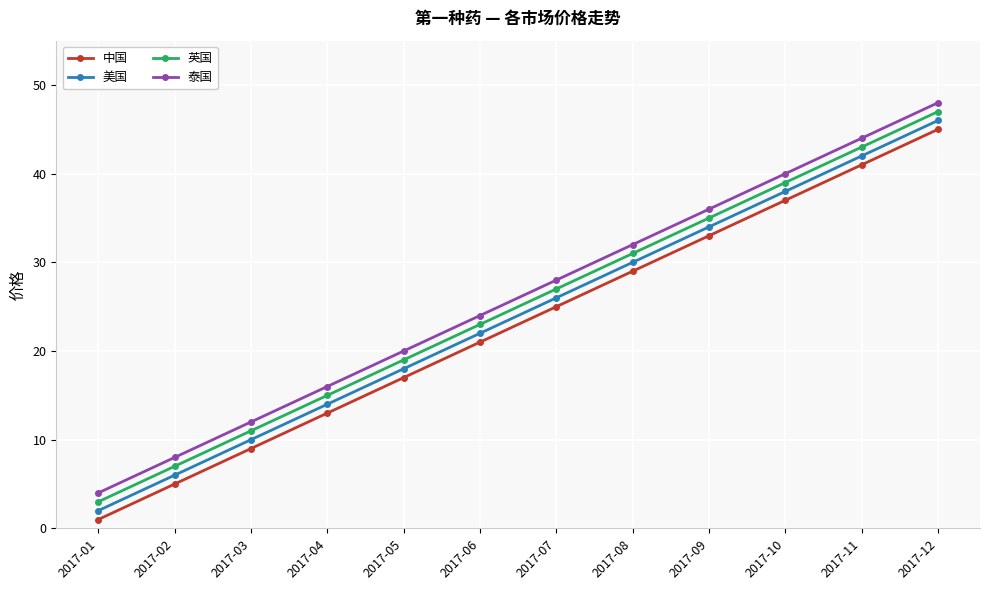

How many series are shown in this chart?

4